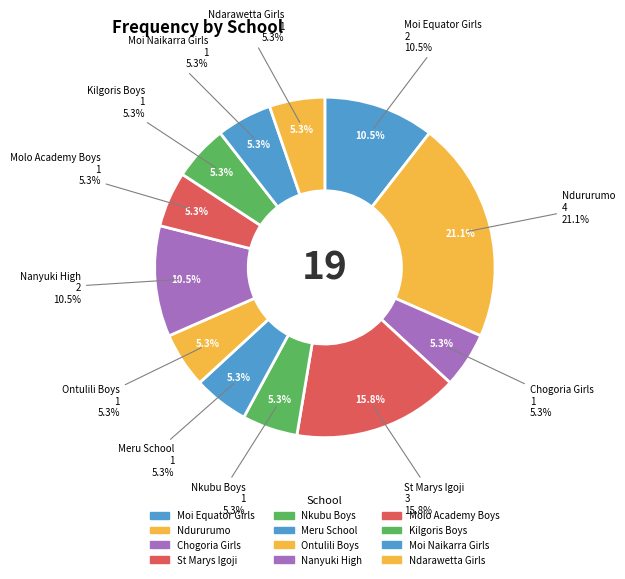

What is the largest slice in the pie chart?

Ndururumo